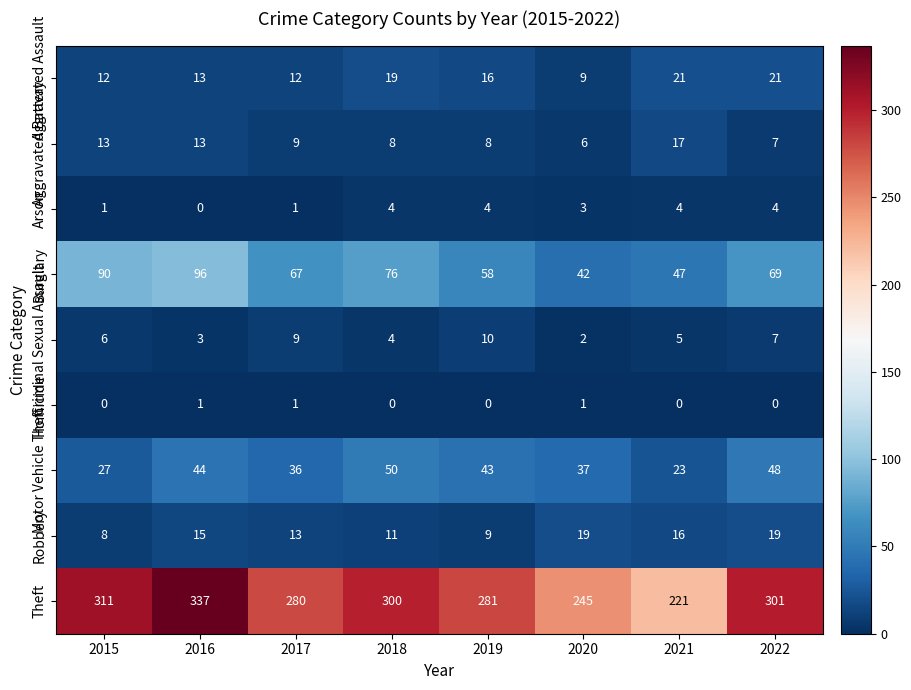

The value of Homicide at 2017 is 1. True or false?

True